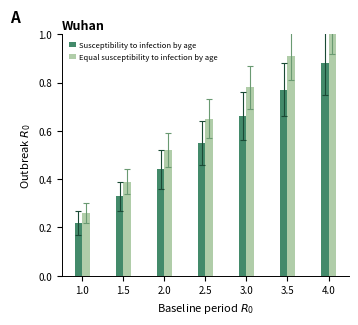

What is the sum of all Susceptibility to infection by age values?

3.9